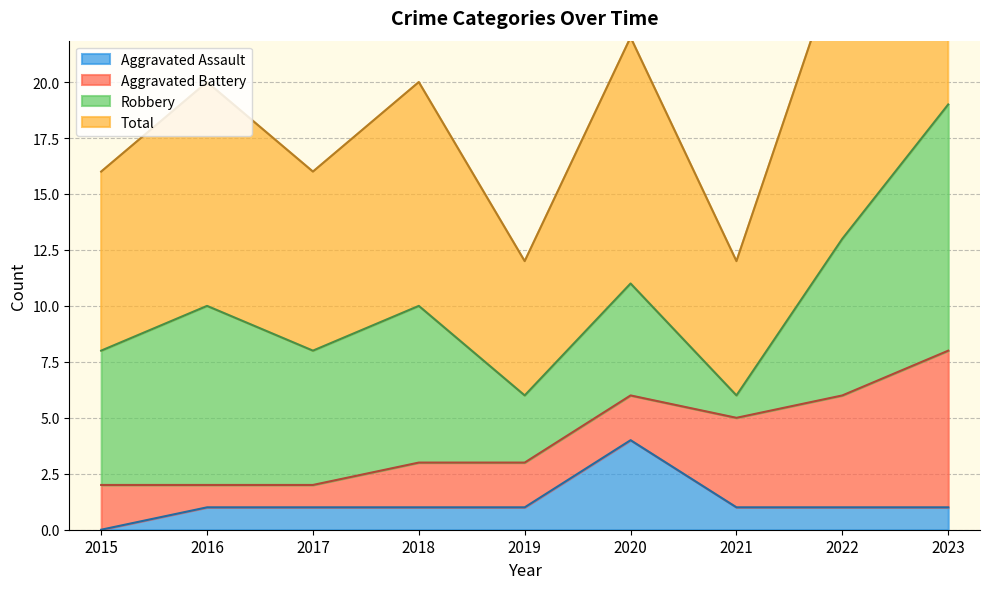

The Aggravated Assault series shows 1 at 2016. True or false?

True